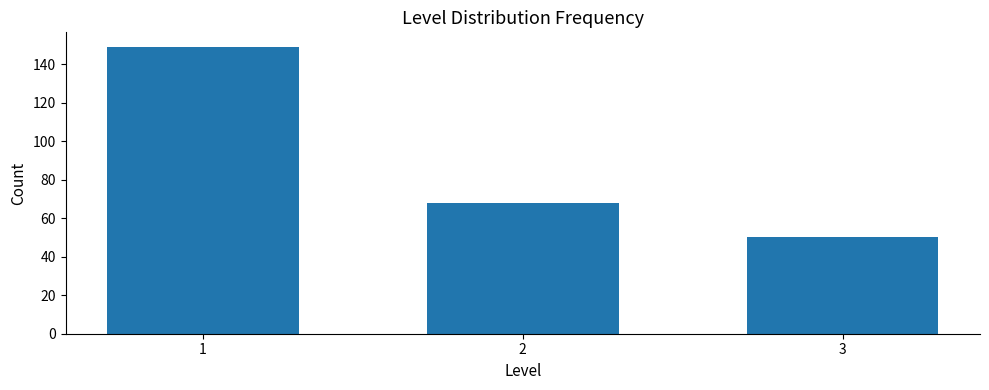

Reading left to right, transcribe all the data shown in this chart.

149	68	50